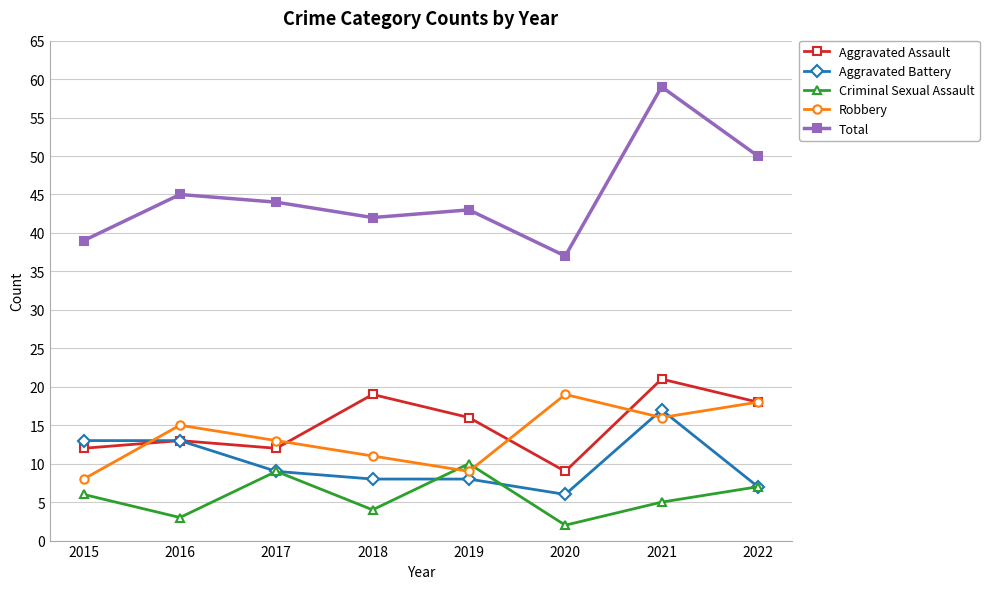

Which category has the highest value across all series?

2021